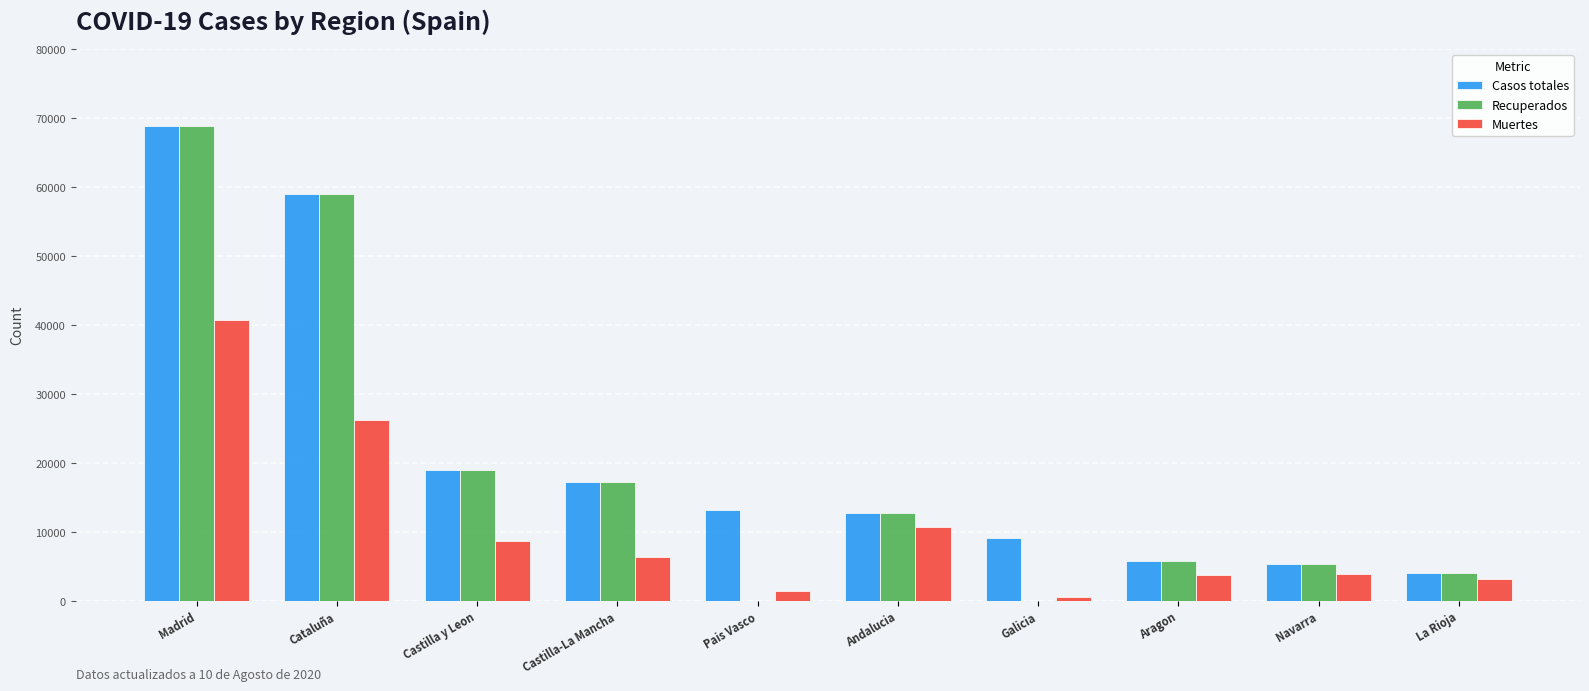

True or false: Recuperados has a value of 18907 at Castilla y Leon.

True